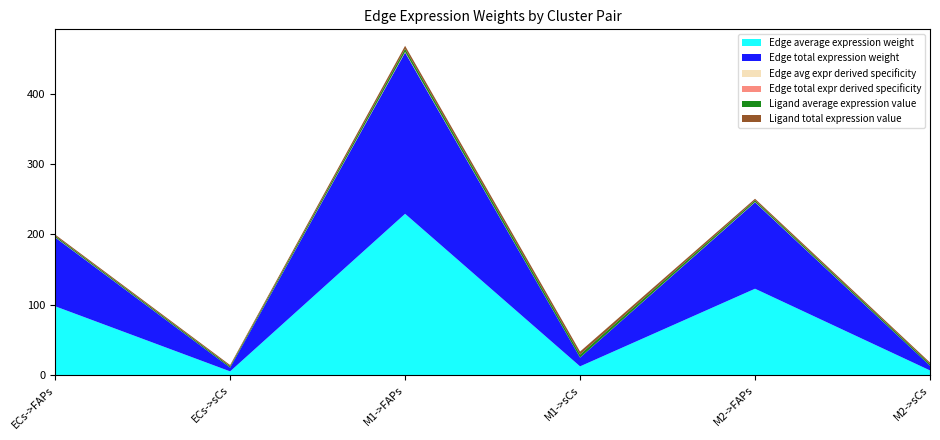

Reading left to right, transcribe all the data shown in this chart.

Edge average expression weight: 97.9	5.3	229.4	12.4	122.8	6.7
Edge total expression weight: 97.9	5.3	229.4	12.4	122.8	6.7
Edge avg expr derived specificity: 0.2	0.0	0.5	0.0	0.3	0.0
Edge total expr derived specificity: 0.2	0.0	0.5	0.0	0.3	0.0
Ligand average expression value: 1.8	1.8	4.3	4.3	2.3	2.3
Ligand total expression value: 1.8	1.8	4.3	4.3	2.3	2.3